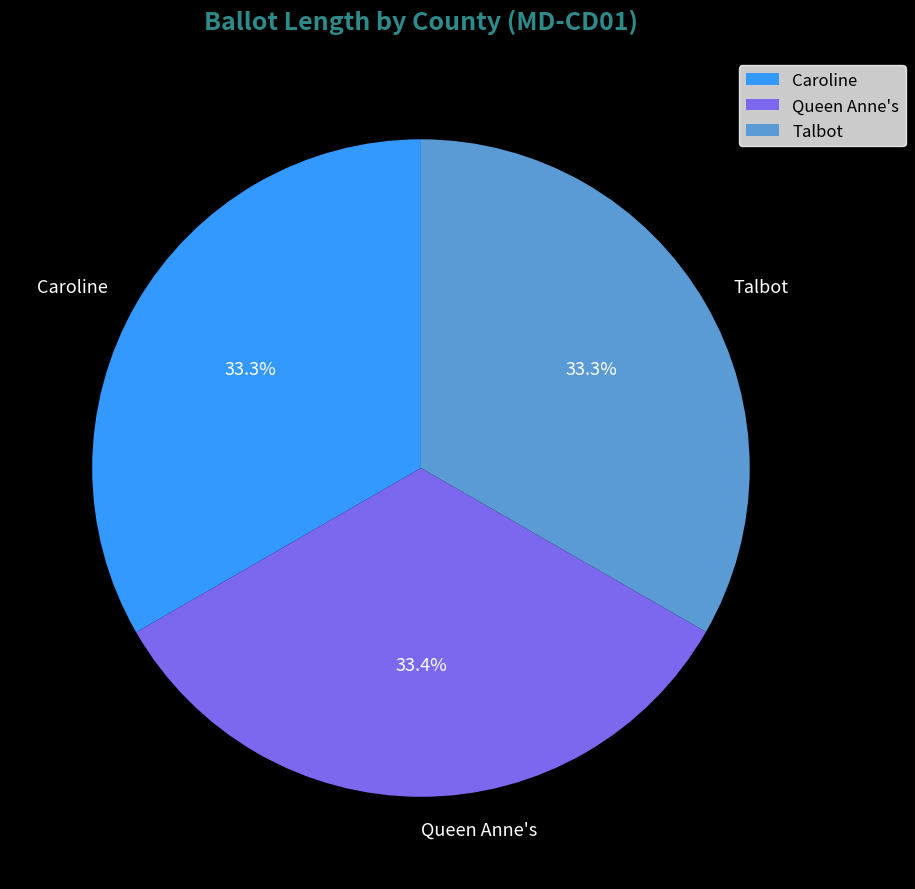

What is the ratio of the value at Caroline to the value at Queen Anne's?

1.0